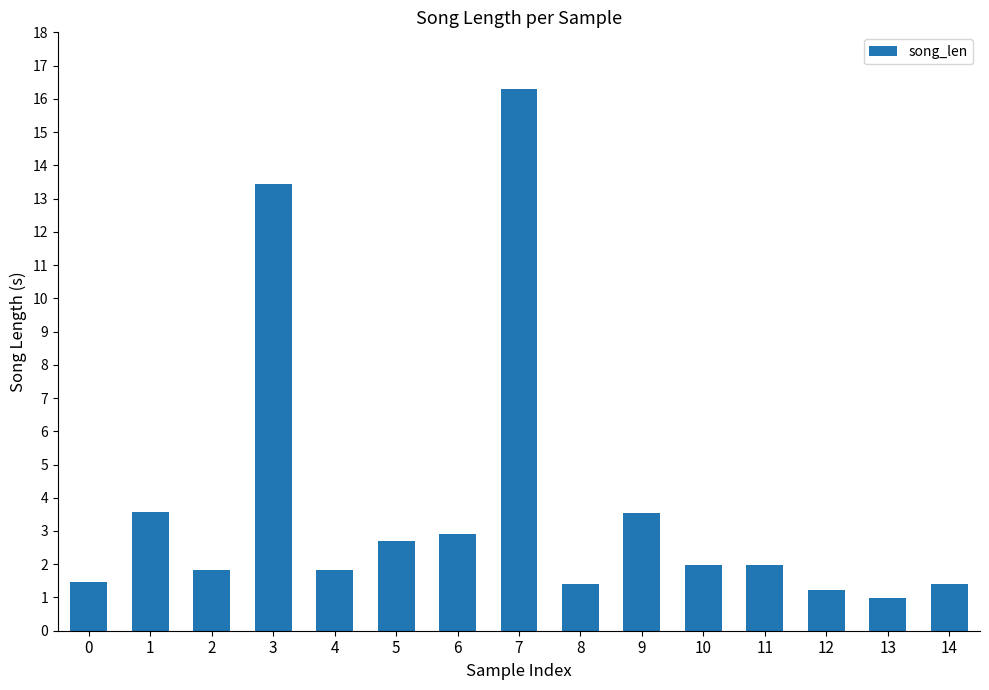

What is the sum of the values at 6 and 7?

19.2